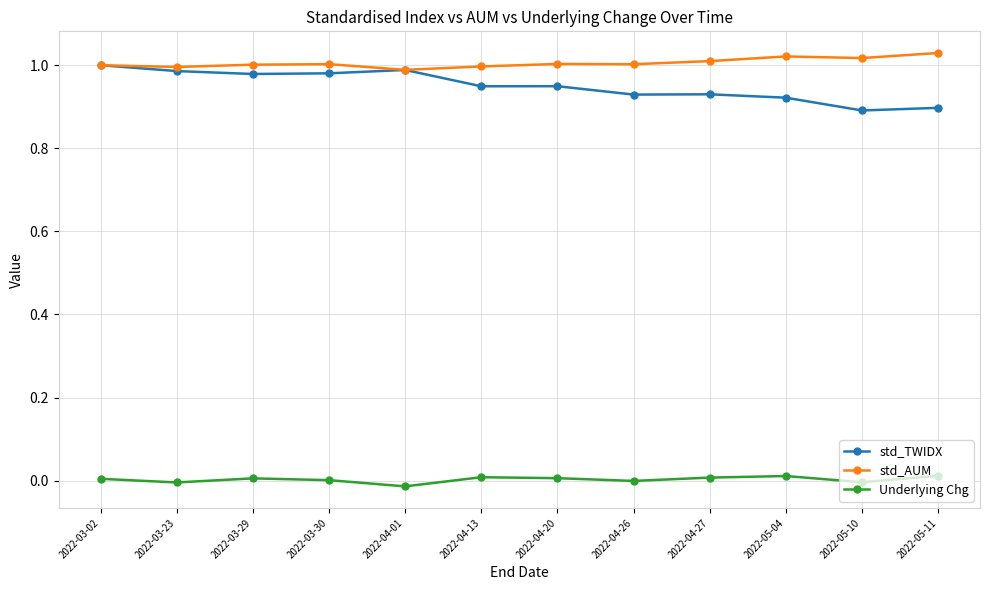

The value of std_TWIDX at 2022-05-11 is 0.9. True or false?

True